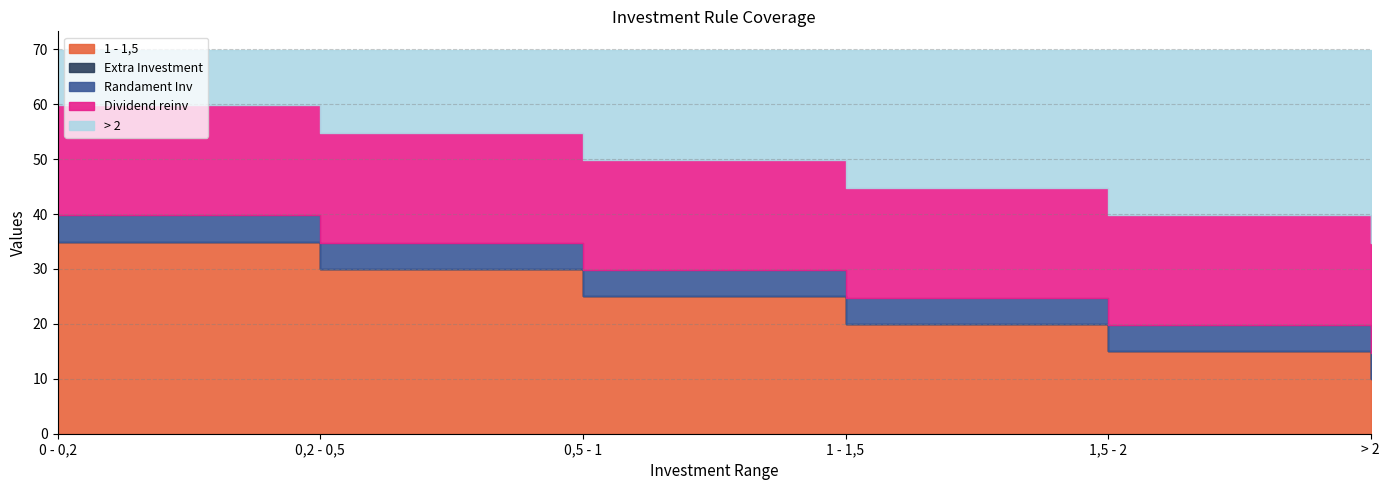

Rank the series at 0 - 0,2 from highest to lowest value.

1 - 1,5, Dividend reinv, > 2, Randament Inv, Extra Investment